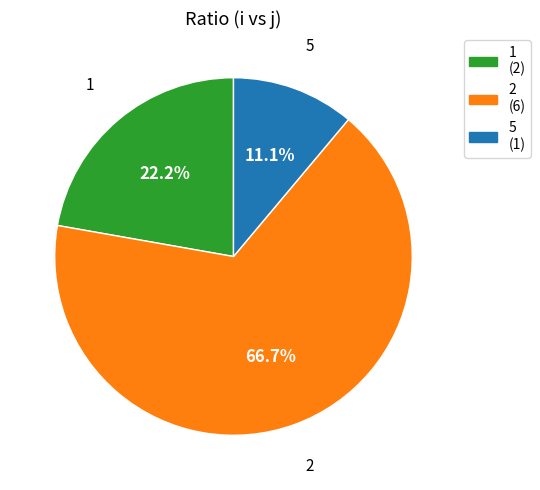

Is it true that 2 is 67% of the pie?

True